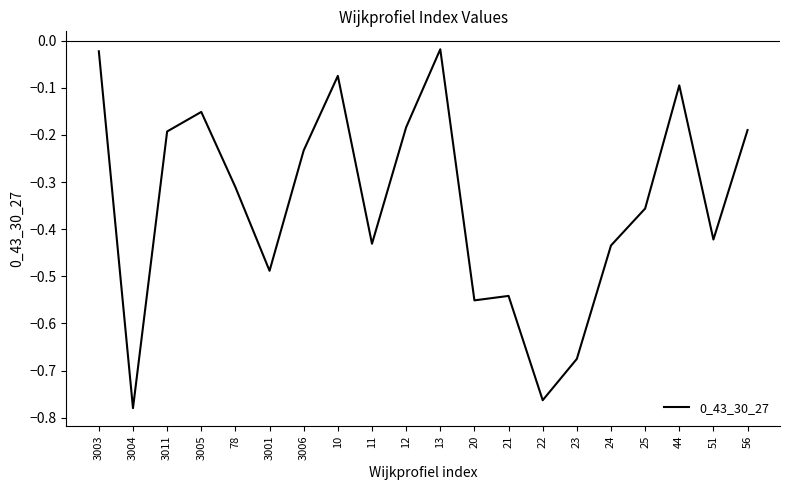

What position from the right is 44?

3